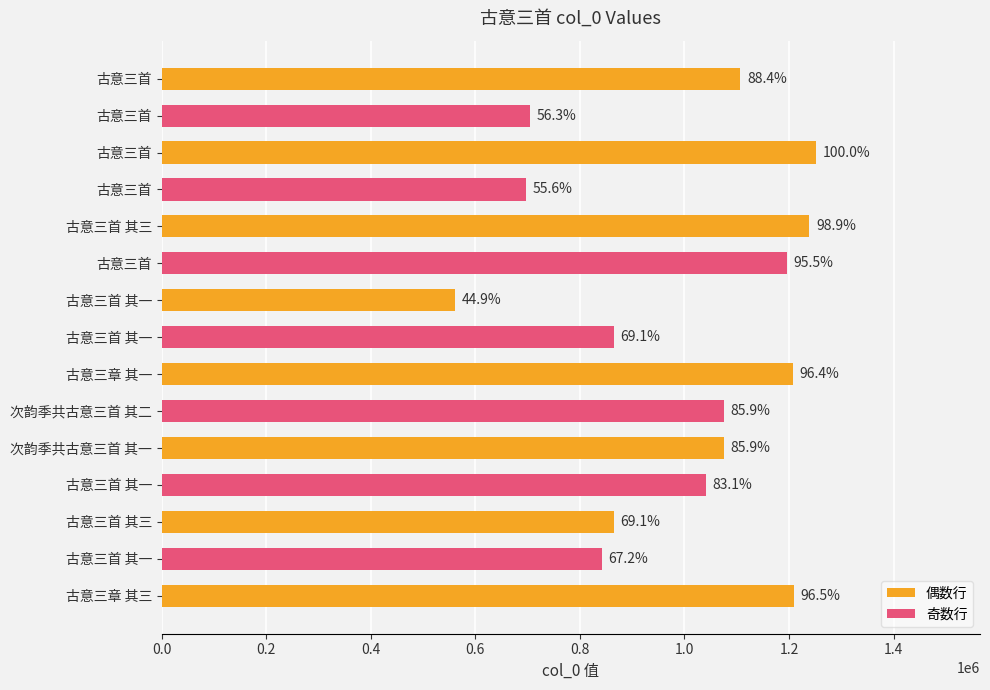

Which category has the lowest value across all series?

古意三首 其一